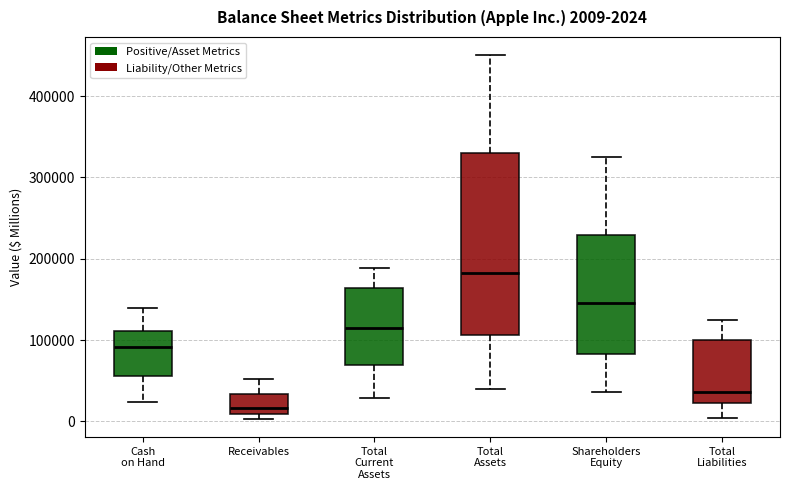

Which box is the tallest, from its lower edge to its upper edge?

Total Assets